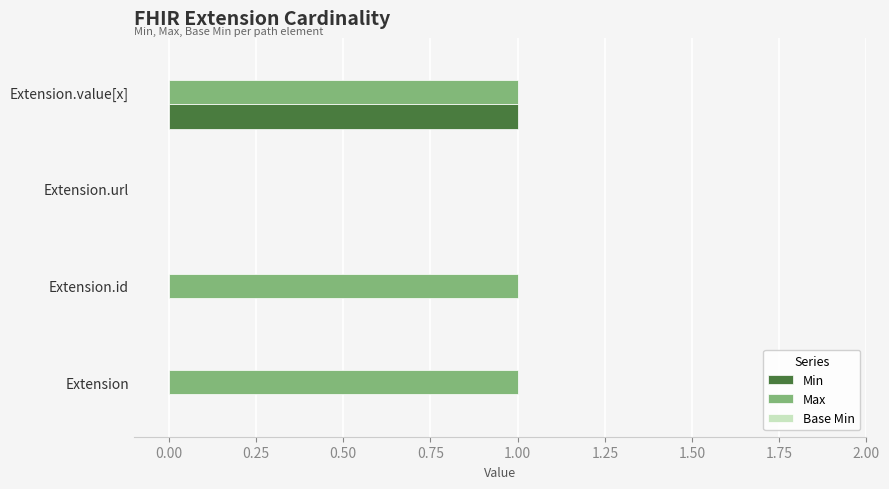

True or false: Min has a value of 0 at Extension.

True